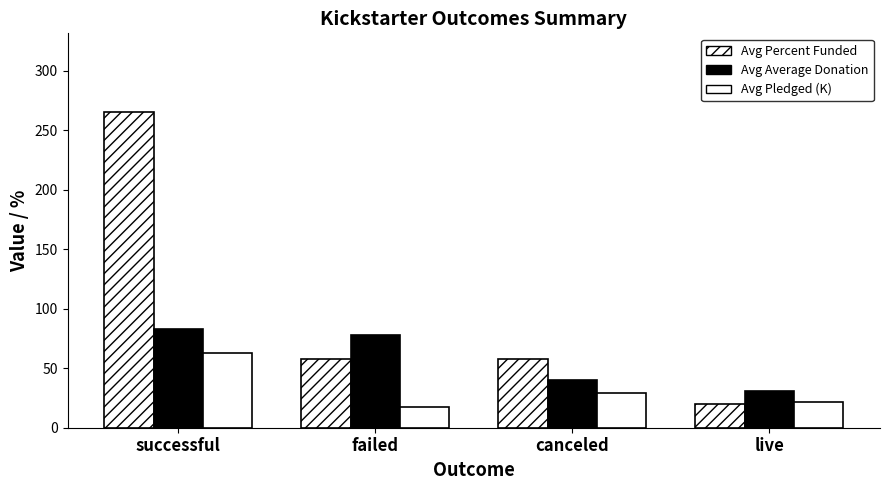

What is the sum of the Avg Average Donation values at successful and canceled?

123.0